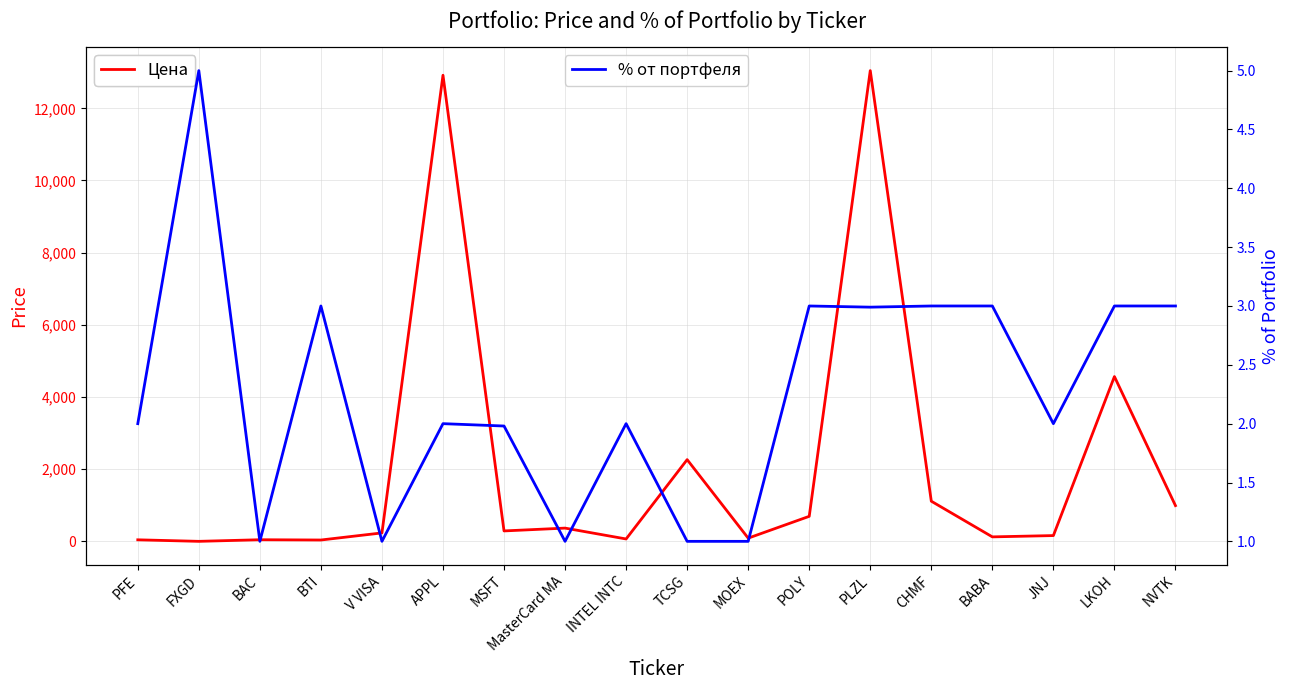

True or false: % от портфеля and Цена intersect in this chart.

True